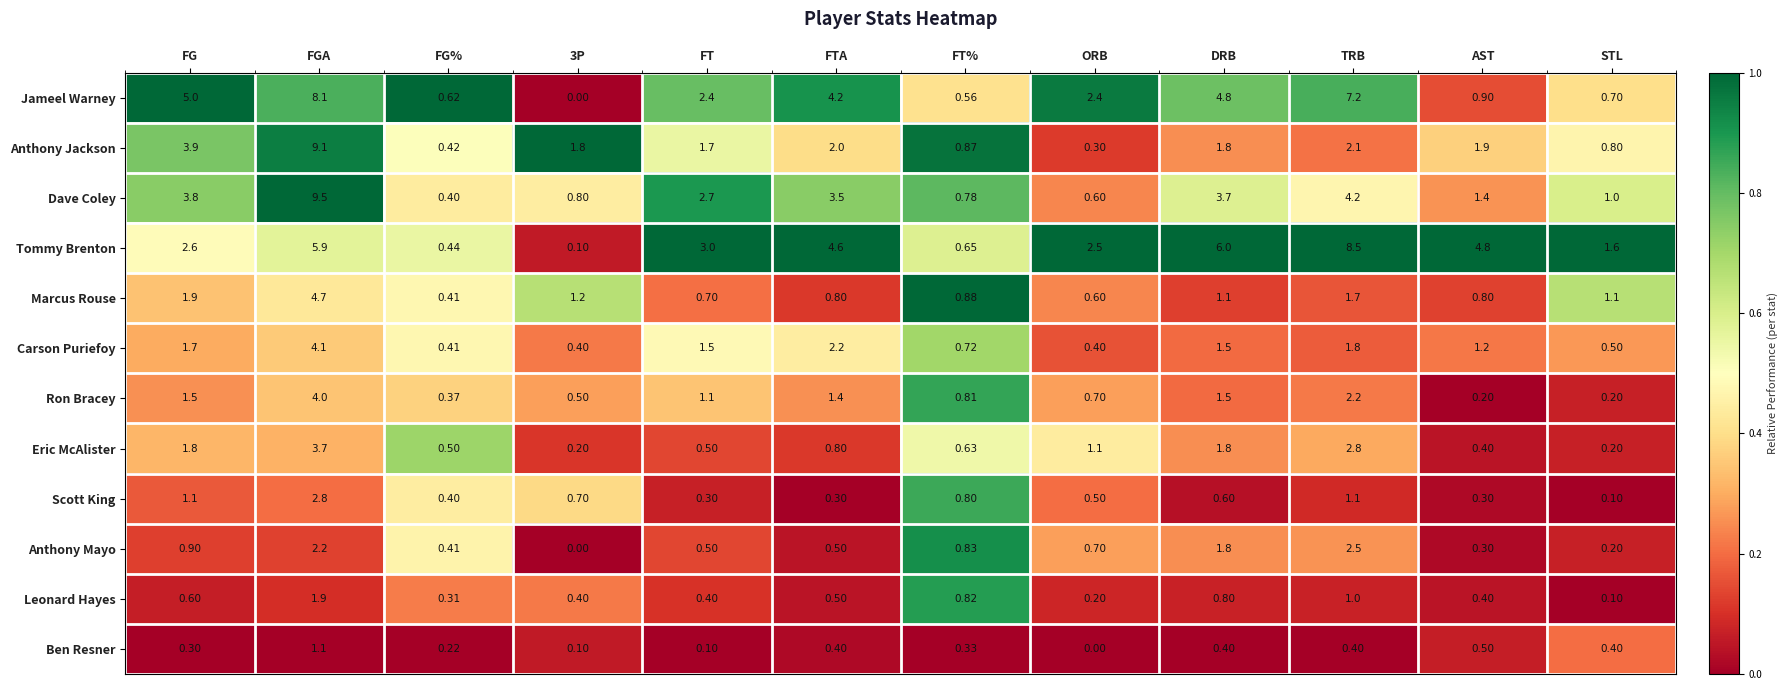

Which label corresponds to the largest value in the chart?

FGA